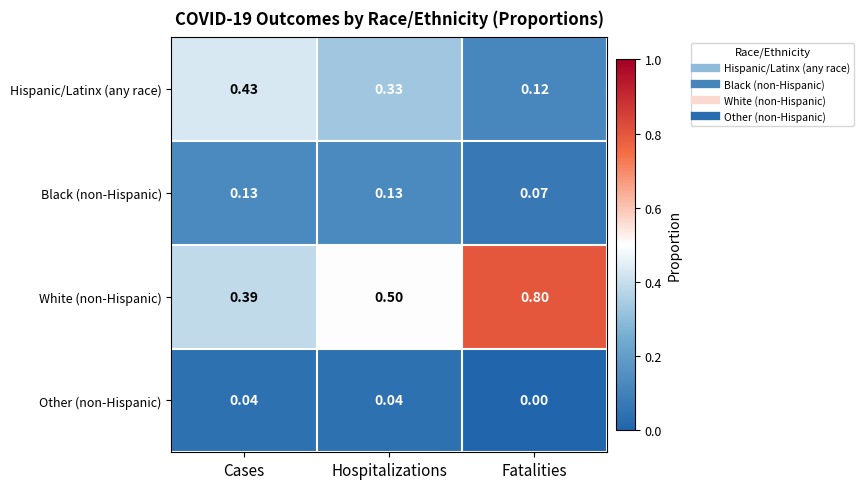

Where is Other (non-Hispanic) nearest to the value 0?

Fatalities